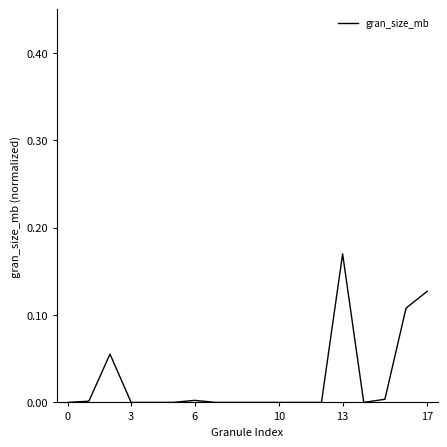

At which category does the chart reach its peak across all series?

13